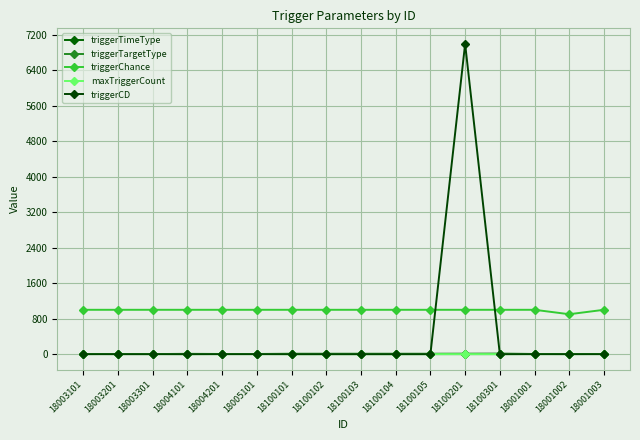

Reading left to right, what are all the values shown in this chart?

triggerTimeType: 18003101=3	18003201=1	18003301=1	18004101=6	18004201=3	18005101=3	18100101=8	18100102=8	18100103=8	18100104=8	18100105=8	18100201=9	18100301=11	18001001=3	18001002=3	18001003=3
triggerTargetType: 18003101=1	18003201=3	18003301=3	18004101=0	18004201=3	18005101=3	18100101=0	18100102=0	18100103=0	18100104=0	18100105=0	18100201=0	18100301=0	18001001=3	18001002=1	18001003=3
triggerChance: 18003101=1000	18003201=1000	18003301=1000	18004101=1000	18004201=1000	18005101=1000	18100101=1000	18100102=1000	18100103=1000	18100104=1000	18100105=1000	18100201=1000	18100301=1000	18001001=1000	18001002=900	18001003=1000
maxTriggerCount: 18003101=0	18003201=1	18003301=0	18004101=0	18004201=0	18005101=0	18100101=0	18100102=0	18100103=0	18100104=0	18100105=0	18100201=0	18100301=0	18001001=0	18001002=0	18001003=0
triggerCD: 18003101=0	18003201=0	18003301=0	18004101=0	18004201=0	18005101=0	18100101=0	18100102=0	18100103=0	18100104=0	18100105=0	18100201=7000	18100301=0	18001001=0	18001002=0	18001003=0